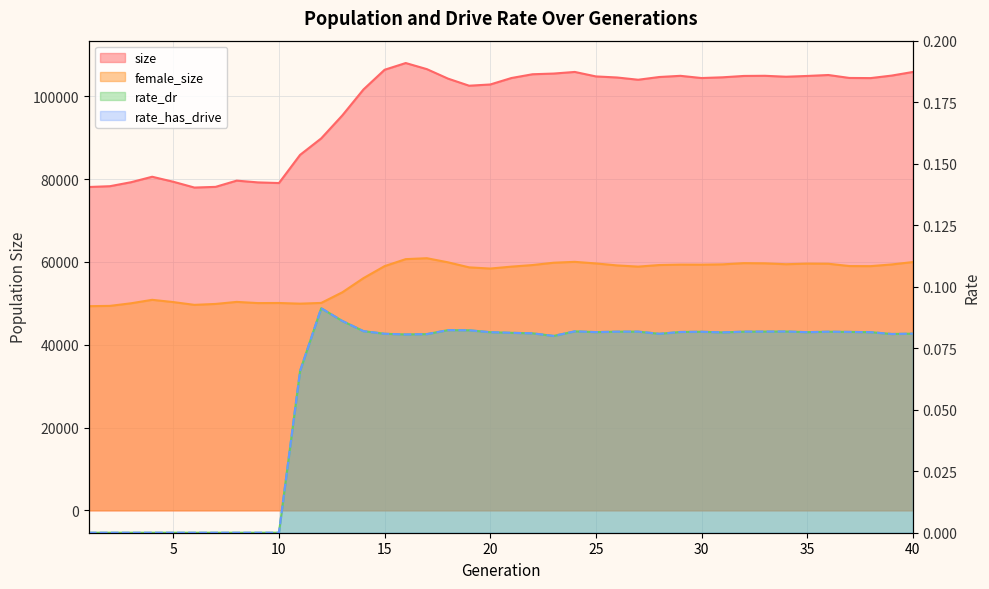

Reading right to left, what are all the values shown in this chart?

size: 40=105845.0	39=104975.0	38=104366.0	37=104400.0	36=105113.0	35=104883.0	34=104697.0	33=104923.0	32=104885.0	31=104559.0	30=104381.0	29=104914.0	28=104630.0	27=103969.0	26=104513.0	25=104771.0	24=105853.0	23=105462.0	22=105295.0	21=104383.0	20=102824.0	19=102527.0	18=104242.0	17=106530.0	16=108003.0	15=106379.0	14=101623.0	13=95366.0	12=89809.0	11=85829.0	10=79028.0	9=79185.0	8=79611.0	7=78104.0	6=77938.0	5=79338.0	4=80547.0	3=79228.0	2=78265.0	1=78072.0
female_size: 40=59948.0	39=59374.0	38=58963.0	37=58983.0	36=59546.0	35=59577.0	34=59426.0	33=59643.0	32=59687.0	31=59396.0	30=59318.0	29=59332.0	28=59232.0	27=58851.0	26=59140.0	25=59618.0	24=60002.0	23=59792.0	22=59228.0	21=58846.0	20=58384.0	19=58670.0	18=59888.0	17=60879.0	16=60657.0	15=58968.0	14=56069.0	13=52649.0	12=50083.0	11=49908.0	10=50068.0	9=50044.0	8=50331.0	7=49838.0	6=49617.0	5=50285.0	4=50833.0	3=49995.0	2=49368.0	1=49297.0
rate_dr: 40=0.1	39=0.1	38=0.1	37=0.1	36=0.1	35=0.1	34=0.1	33=0.1	32=0.1	31=0.1	30=0.1	29=0.1	28=0.1	27=0.1	26=0.1	25=0.1	24=0.1	23=0.1	22=0.1	21=0.1	20=0.1	19=0.1	18=0.1	17=0.1	16=0.1	15=0.1	14=0.1	13=0.1	12=0.1	11=0.1	10=0.0	9=0.0	8=0.0	7=0.0	6=0.0	5=0.0	4=0.0	3=0.0	2=0.0	1=0.0
rate_has_drive: 40=0.1	39=0.1	38=0.1	37=0.1	36=0.1	35=0.1	34=0.1	33=0.1	32=0.1	31=0.1	30=0.1	29=0.1	28=0.1	27=0.1	26=0.1	25=0.1	24=0.1	23=0.1	22=0.1	21=0.1	20=0.1	19=0.1	18=0.1	17=0.1	16=0.1	15=0.1	14=0.1	13=0.1	12=0.1	11=0.1	10=0.0	9=0.0	8=0.0	7=0.0	6=0.0	5=0.0	4=0.0	3=0.0	2=0.0	1=0.0